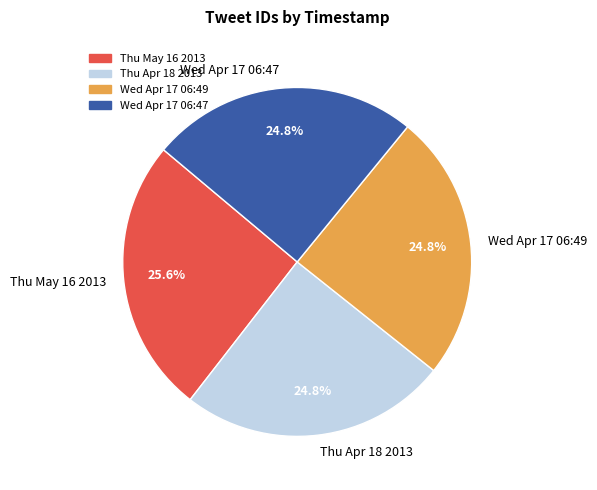

To the nearest percent, what is the difference between the largest and smallest slice percentages?

1%